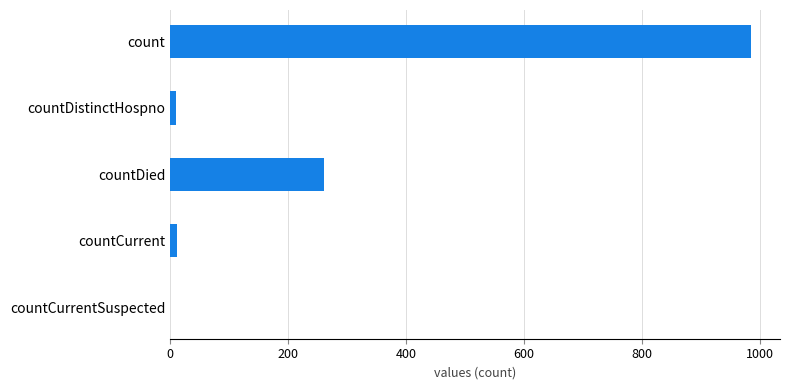

Between countDied and count, which is larger?

count